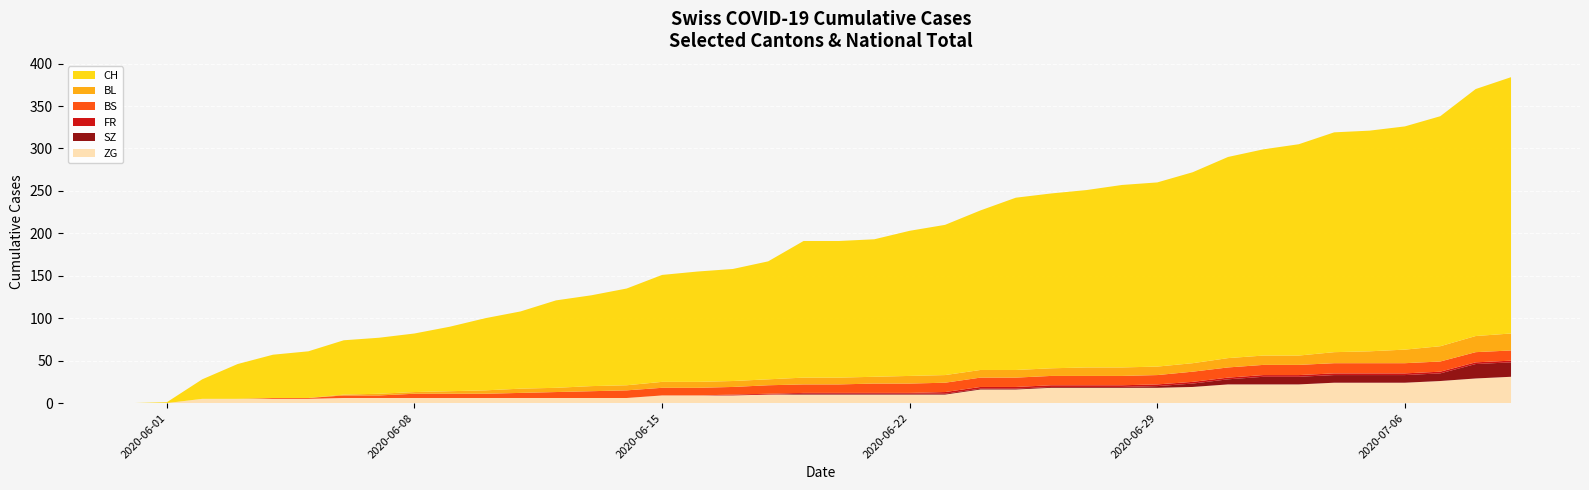

Reading right to left, extract all data points from this chart.

ZG: 39=31	38=29	37=26	36=24	35=24	34=24	33=22	32=22	31=22	30=19	29=18	28=18	27=18	26=18	25=16	24=16	23=10	22=10	21=10	20=10	19=10	18=10	17=9	16=9	15=9	14=6	13=6	12=6	11=6	10=6	9=6	8=6	7=6	6=6	5=5	4=5	3=5	2=5	1=0	0=0
SZ: 39=17	38=17	37=9	36=9	35=9	34=9	33=9	32=9	31=6	30=4	29=2	28=1	27=1	26=1	25=1	24=1	23=1	22=1	21=1	20=1	19=1	18=0	17=0	16=0	15=0	14=0	13=0	12=0	11=0	10=0	9=0	8=0	7=0	6=0	5=0	4=0	3=0	2=0	1=0	0=0
FR: 39=2	38=2	37=2	36=2	35=2	34=2	33=2	32=2	31=2	30=2	29=2	28=2	27=2	26=2	25=2	24=2	23=2	22=1	21=1	20=1	19=1	18=1	17=1	16=0	15=0	14=0	13=0	12=0	11=0	10=0	9=0	8=0	7=0	6=0	5=0	4=0	3=0	2=0	1=0	0=0
BS: 39=12	38=12	37=12	36=12	35=12	34=12	33=12	32=12	31=12	30=12	29=11	28=11	27=11	26=11	25=11	24=11	23=11	22=11	21=11	20=10	19=10	18=10	17=9	16=9	15=9	14=9	13=8	12=7	11=6	10=5	9=5	8=5	7=3	6=3	5=1	4=1	3=0	2=0	1=0	0=0
BL: 39=20	38=19	37=18	36=16	35=14	34=13	33=11	32=11	31=11	30=10	29=10	28=10	27=10	26=9	25=9	24=9	23=9	22=9	21=8	20=8	19=8	18=7	17=7	16=7	15=7	14=6	13=6	12=5	11=5	10=4	9=3	8=2	7=2	6=1	5=0	4=0	3=0	2=0	1=0	0=0
CH: 39=302	38=291	37=271	36=263	35=260	34=259	33=249	32=243	31=237	30=225	29=217	28=215	27=209	26=206	25=203	24=188	23=177	22=171	21=162	20=161	19=161	18=139	17=132	16=130	15=126	14=114	13=107	12=103	11=91	10=85	9=76	8=69	7=66	6=64	5=55	4=51	3=41	2=23	1=1	0=0